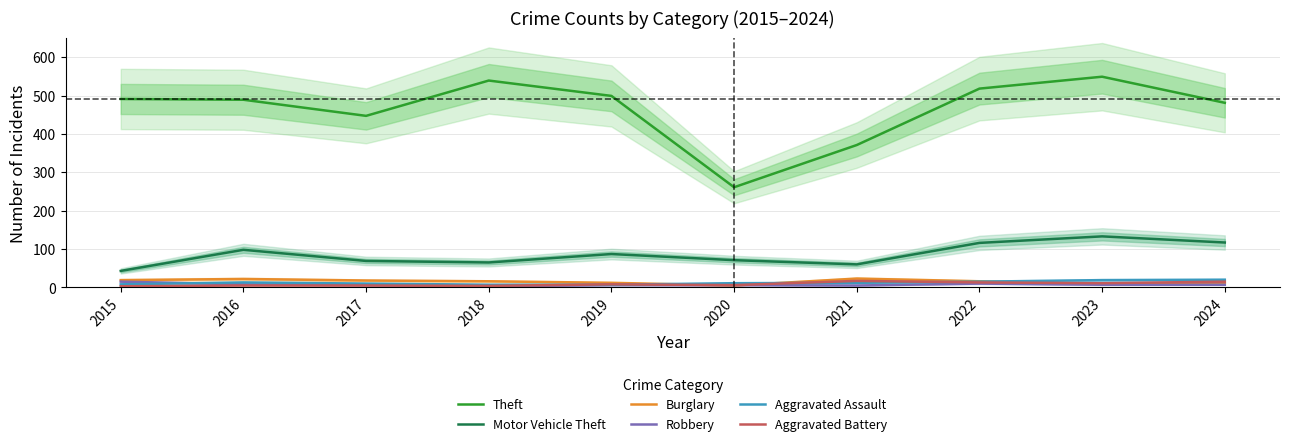

True or false: Aggravated Battery and Theft intersect in this chart.

False